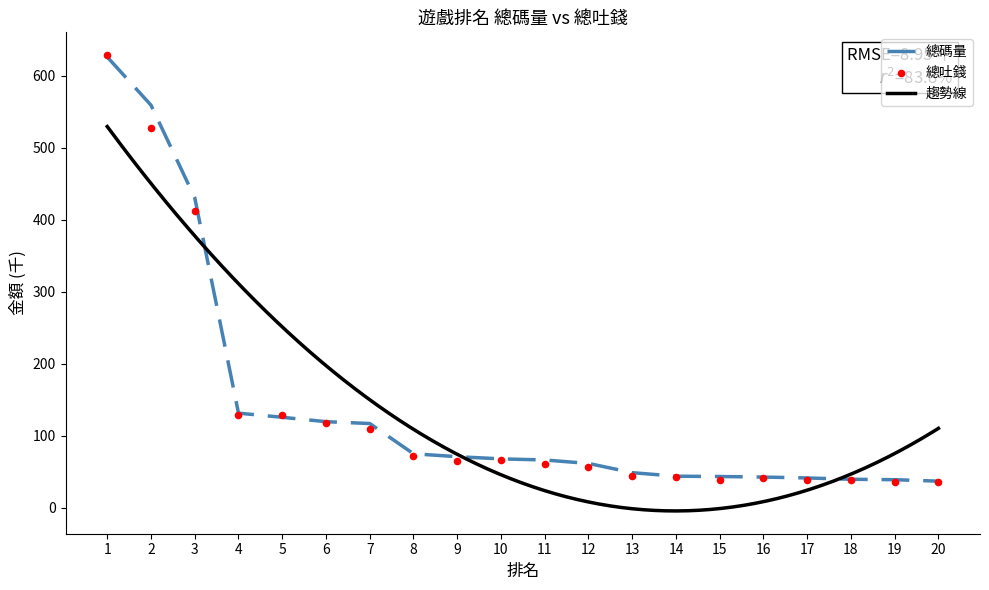

At which category is the sum across all series the highest?

1